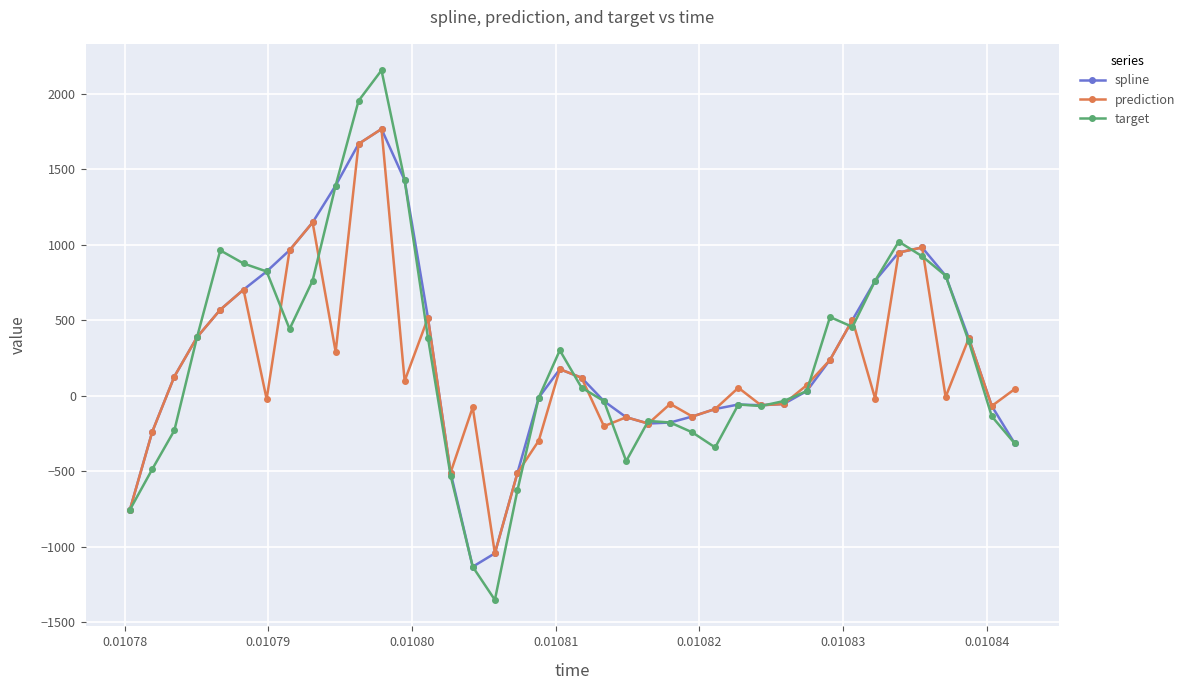

True or false: spline has more than 0 points higher than both neighbors.

True